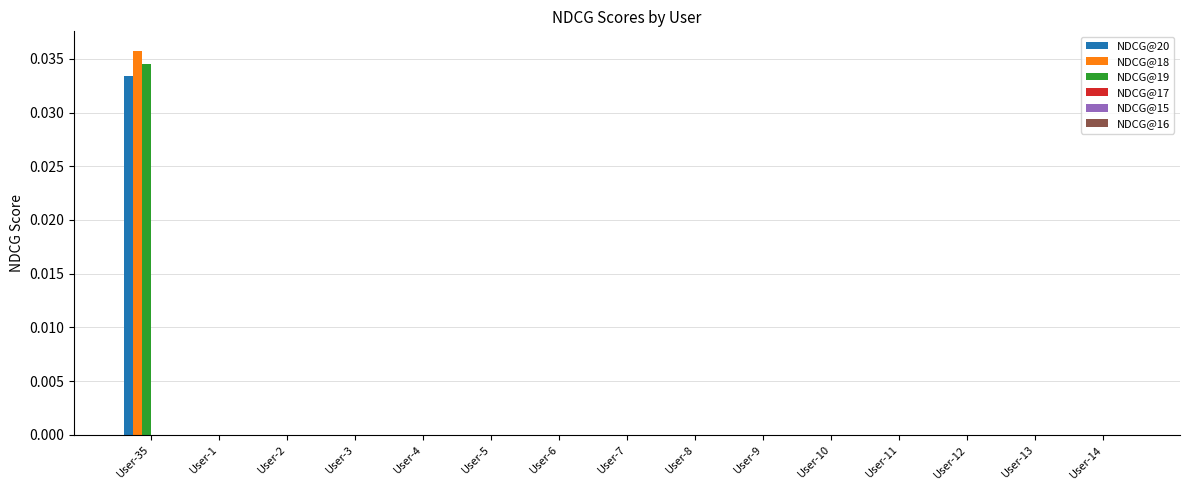

At which category is the sum across all series the highest?

User-35